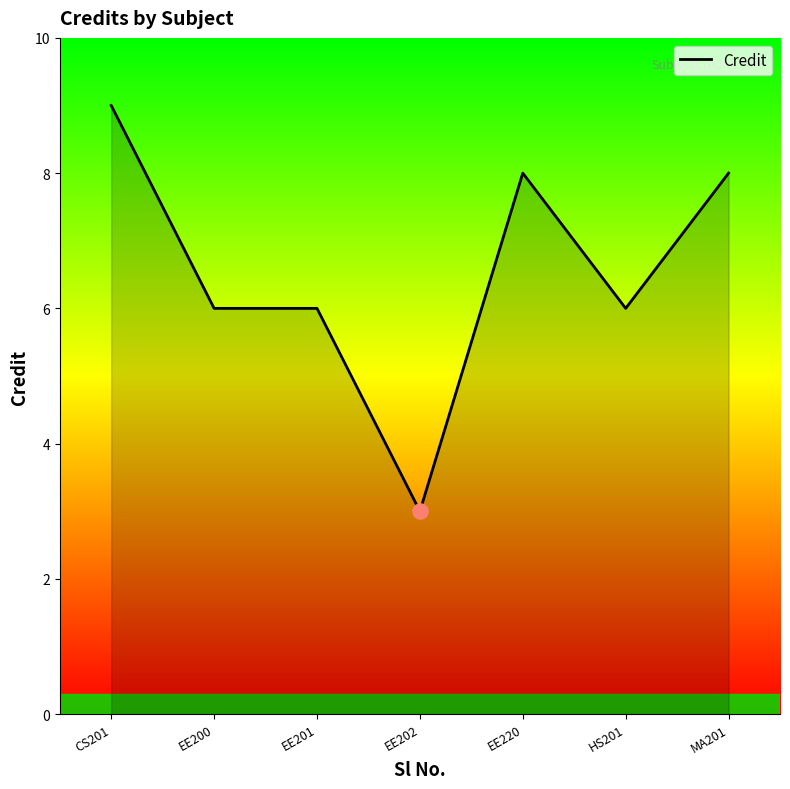

What is the ratio of the value at CS201 to the value at MA201?

1.1